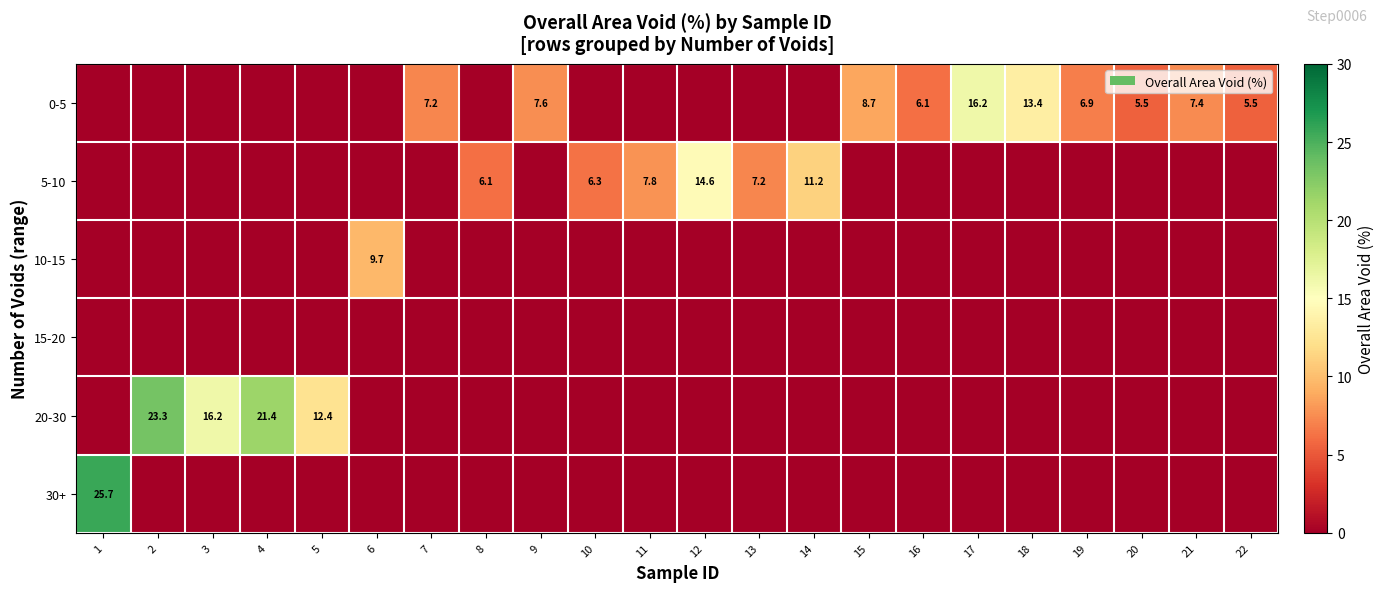

The value of 5-10 at 12 is 8.0. True or false?

False